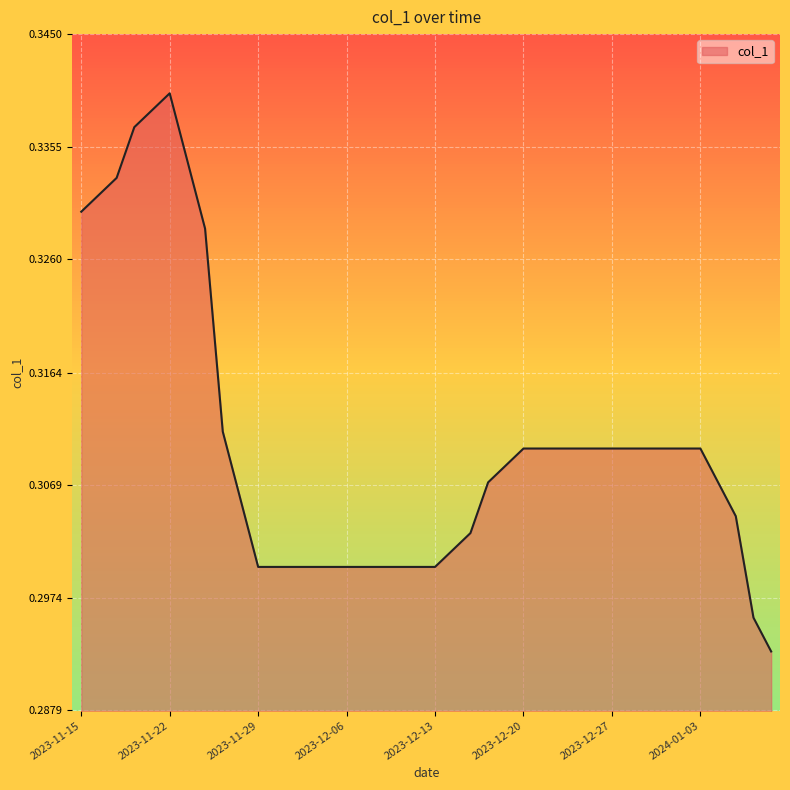

Which category has the lowest value across all series?

2024-01-09